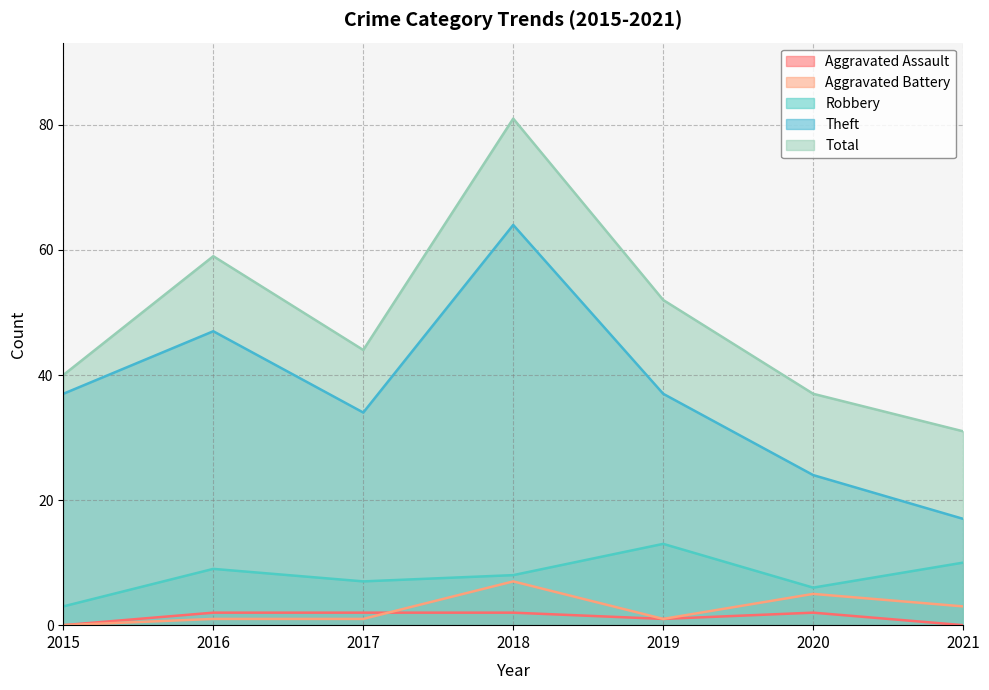

True or false: Aggravated Battery and Total cross at least once.

False